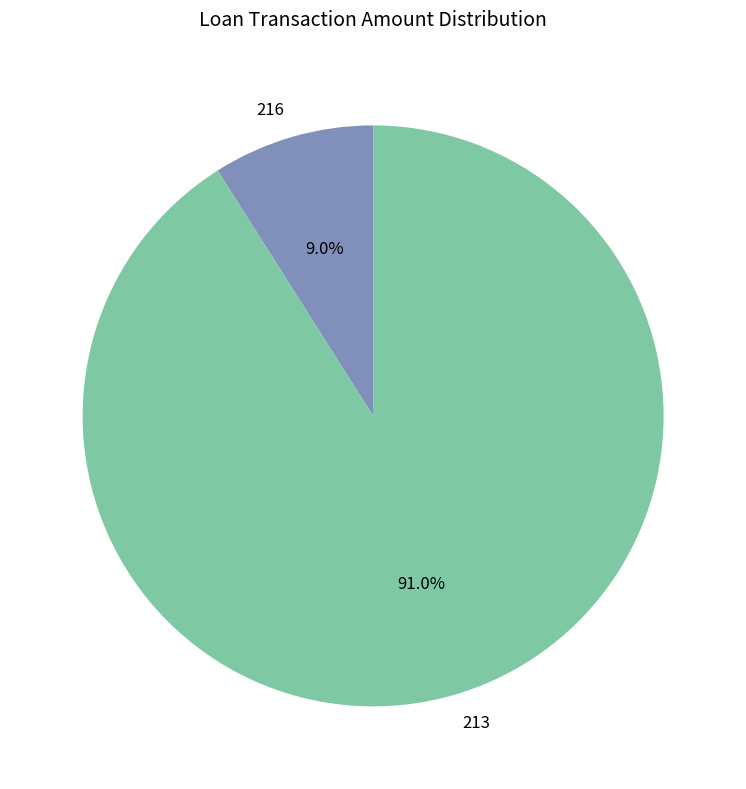

True or false: 216 accounts for 9% of the total.

True